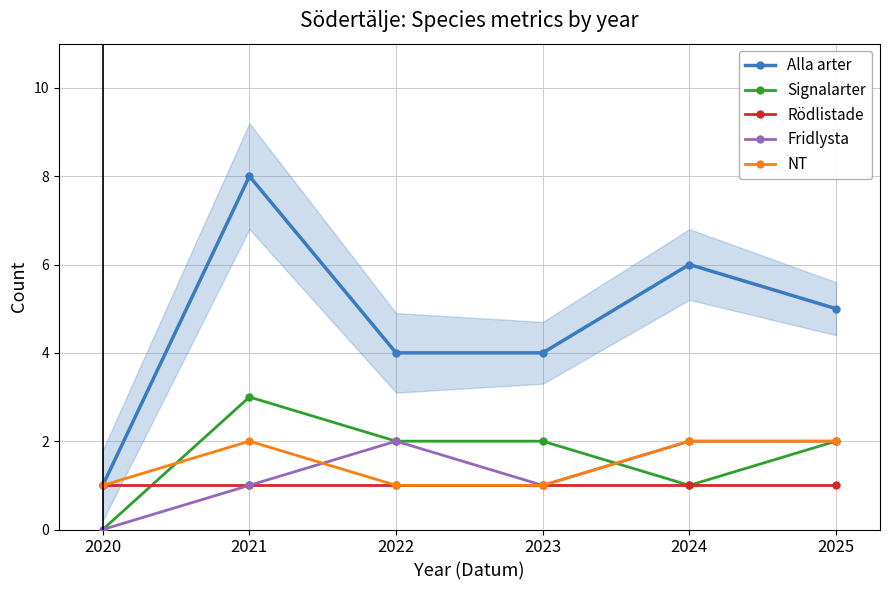

How many values in the Alla arter series exceed 5?

2